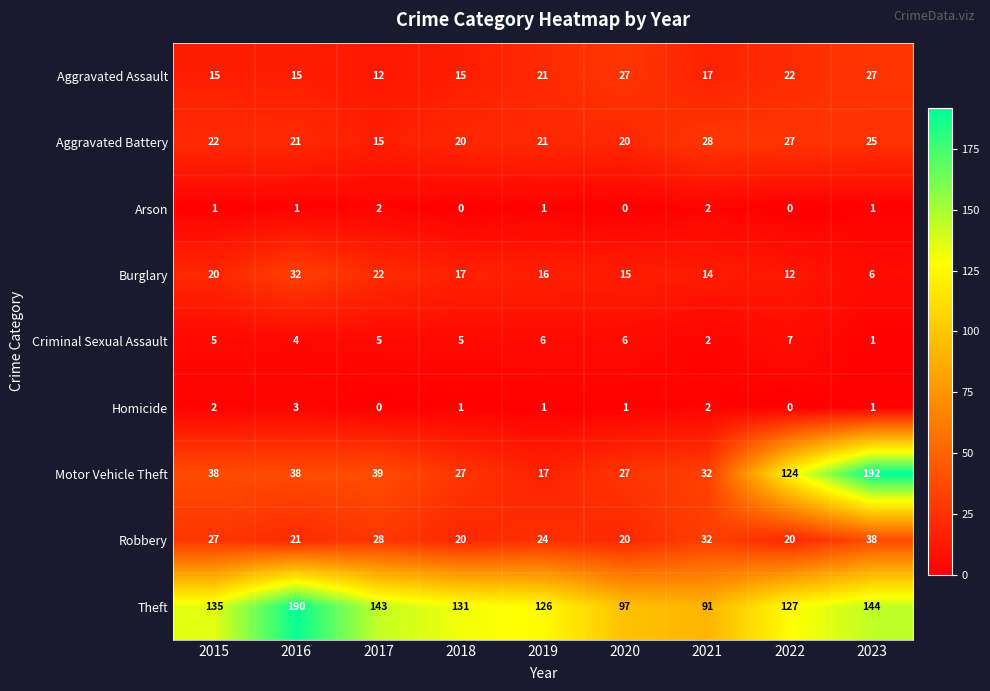

What is the sum of the Theft values at 2016 and 2023?

334